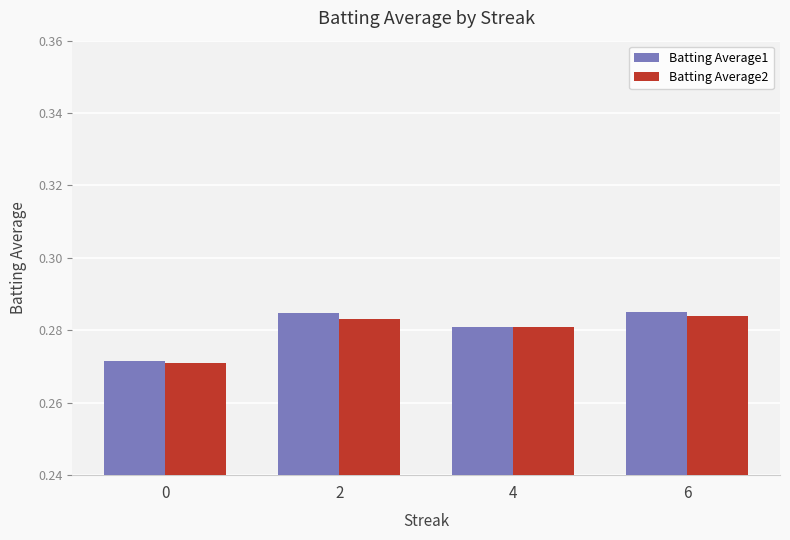

List the series in order of their peak value, highest first.

Batting Average1, Batting Average2